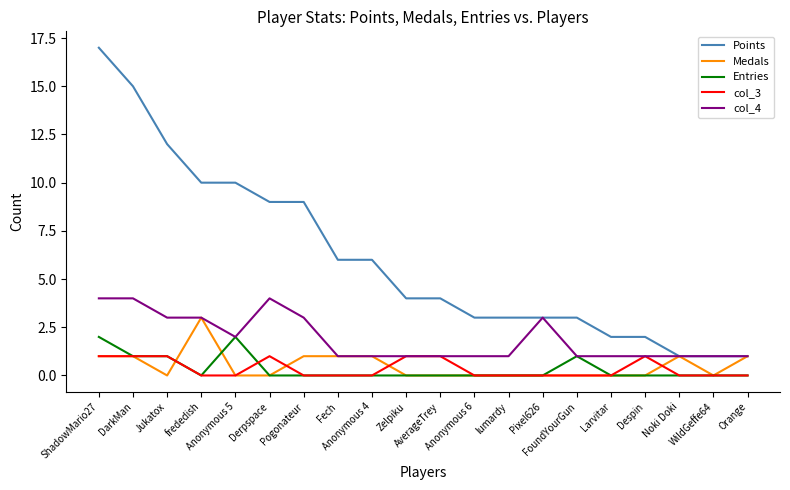

List the series in order of their peak value, lowest first.

col_3, Entries, Medals, col_4, Points